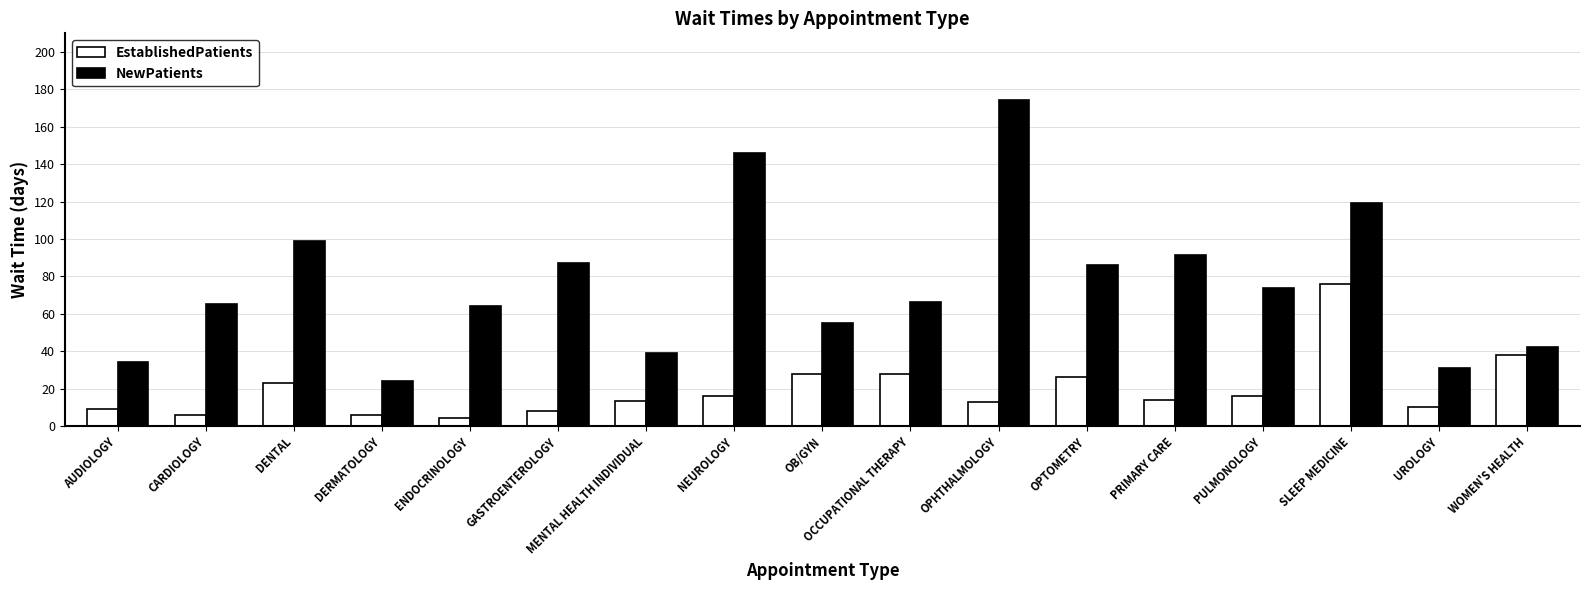

What value does the EstablishedPatients series have at DERMATOLOGY?

5.6